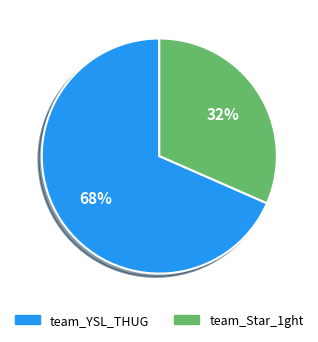

What percentage is the team_Star_1ght slice, to the nearest percent?

32%